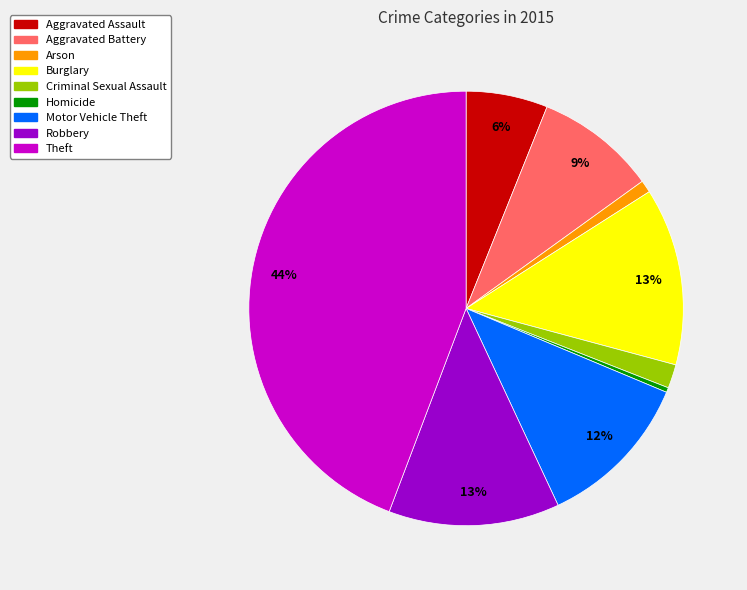

To the nearest percent, what is the combined percentage of Motor Vehicle Theft and Aggravated Assault?

18%